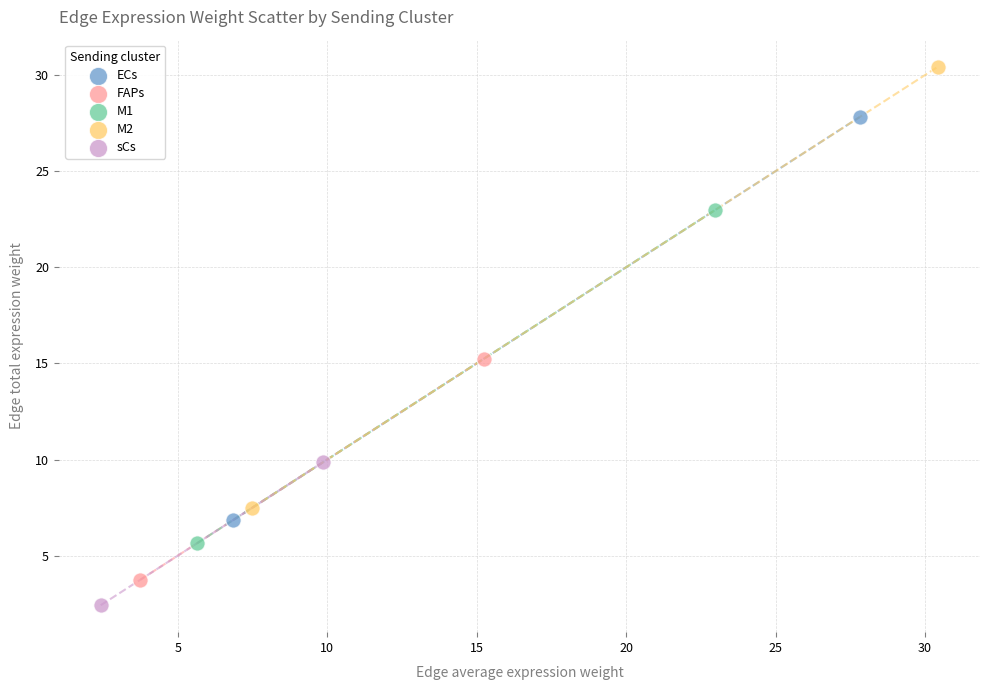

Which series has the widest spread of Y values?

M2